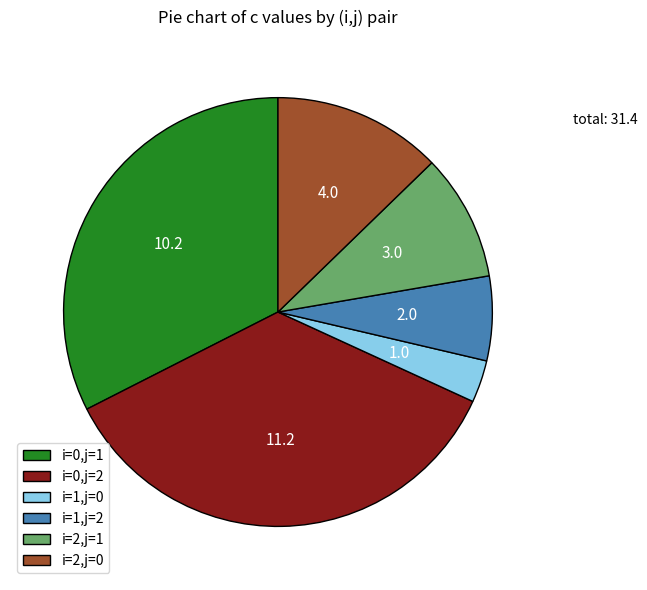

Is the sum of i=1,j=2 and i=0,j=2 greater than half?

No